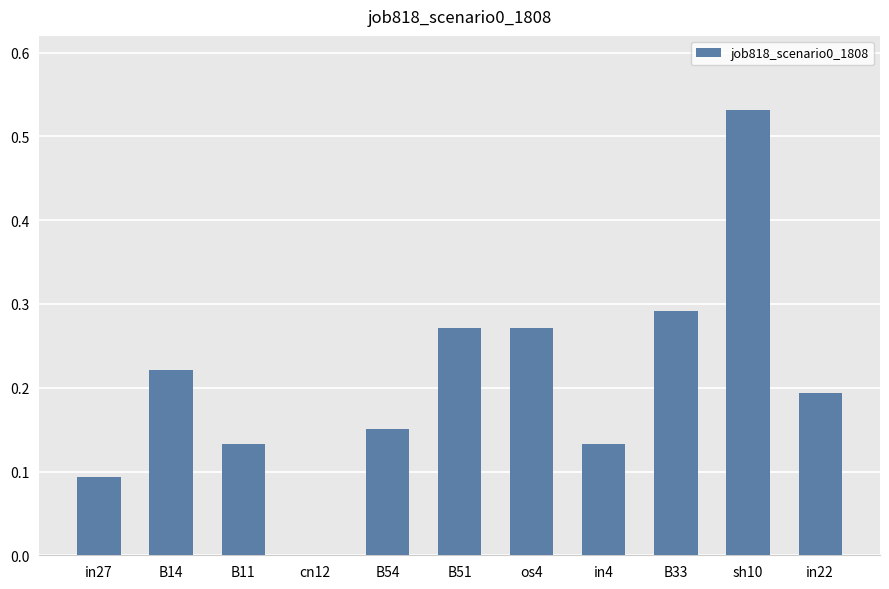

Between cn12 and os4, which is larger?

os4